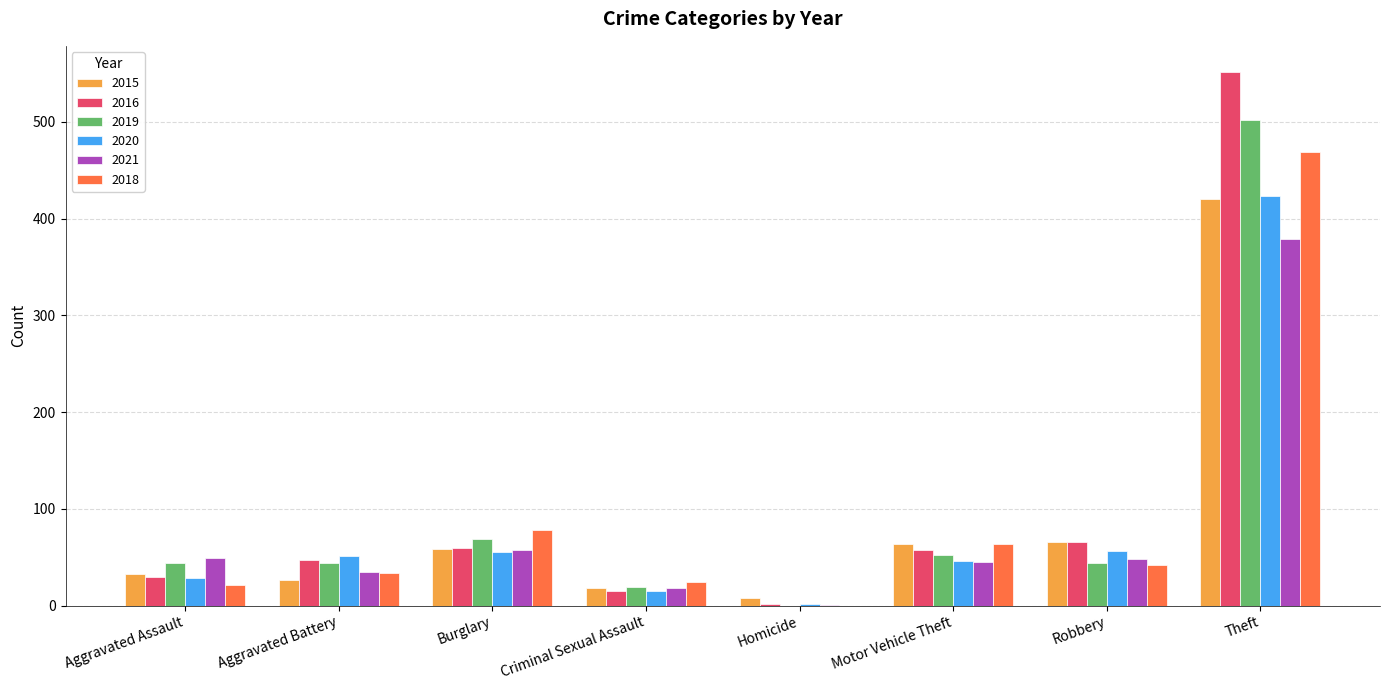

Count the number of data series in this chart.

6